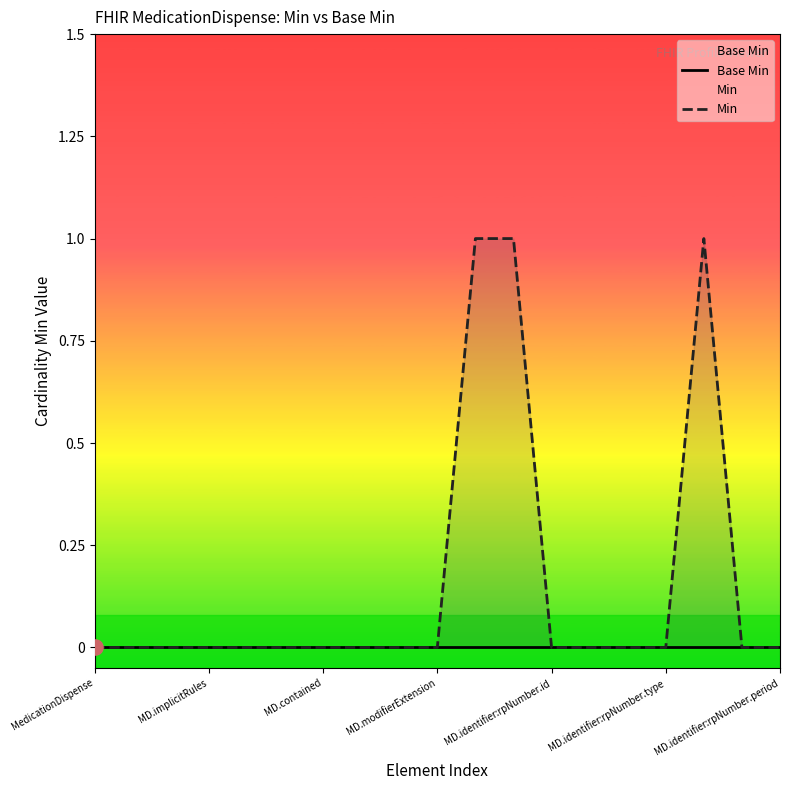

Which series contains the lowest Y value?

Base Min